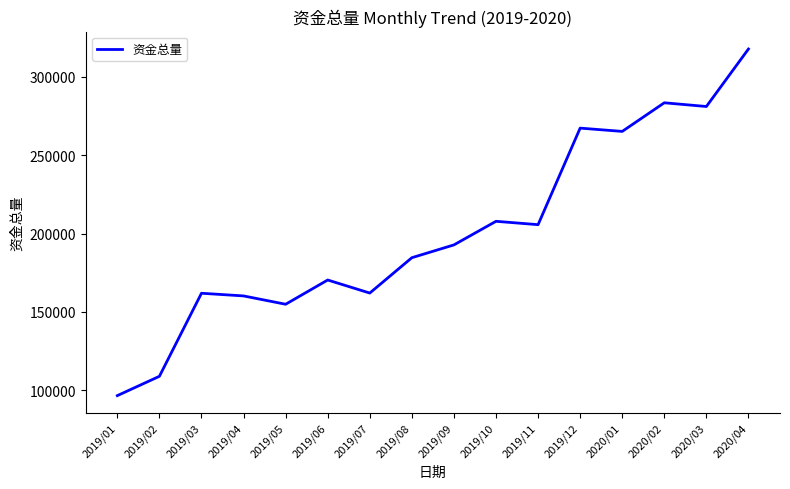

Approximately how many times larger is the value at 2019/11 compared to 2019/12?

0.8